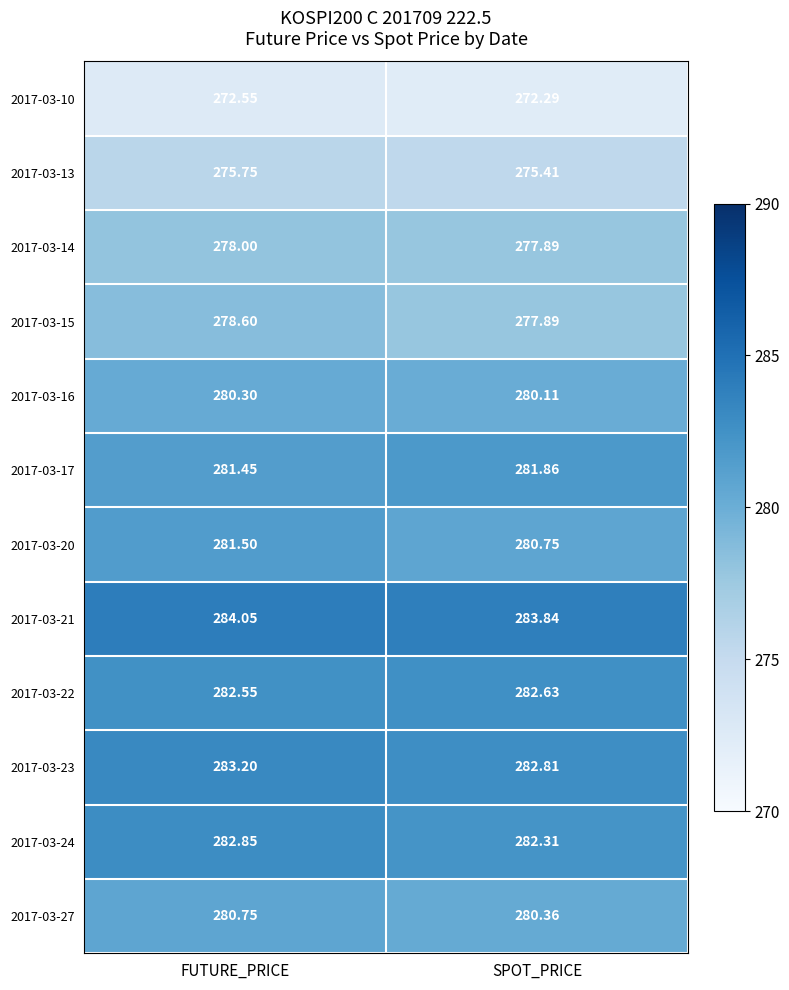

Which category has the lowest value in the 2017-03-16 series?

SPOT_PRICE